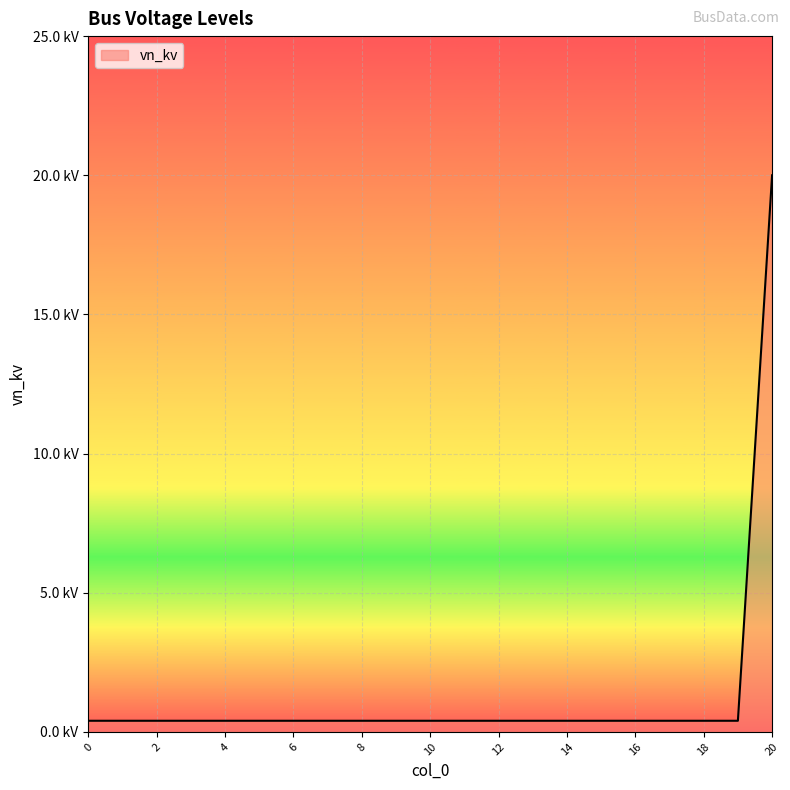

At which category does the chart reach its peak across all series?

20